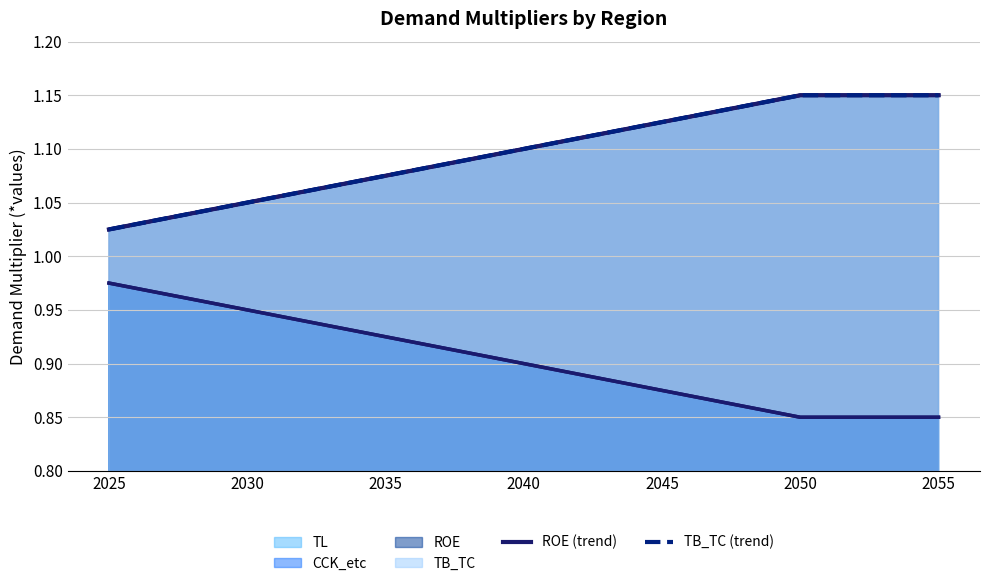

True or false: TB_TC (trend) has more than 1 points higher than both neighbors.

False